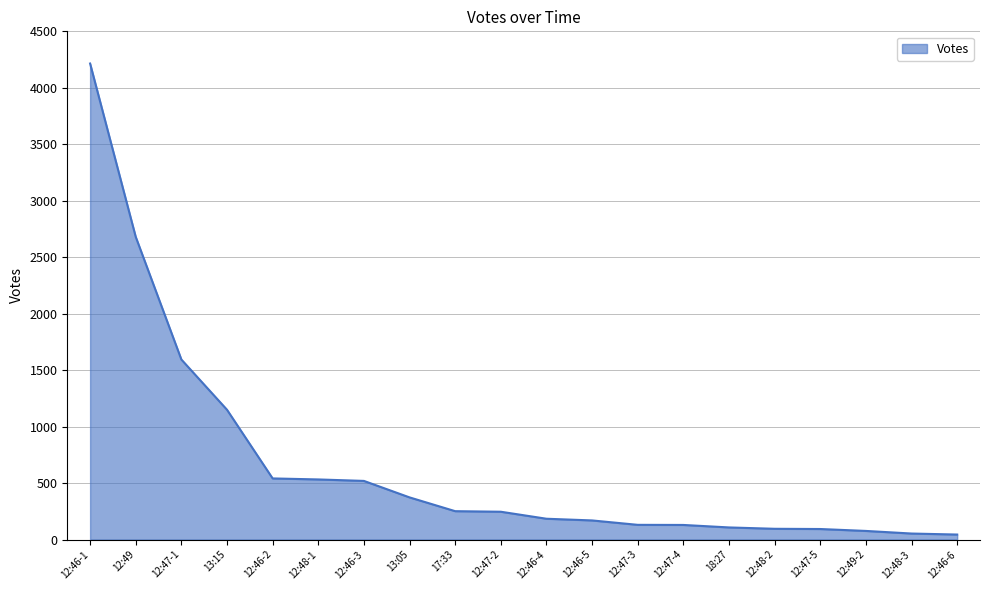

What value does the data have at 12:47-2, to the nearest 50?

250